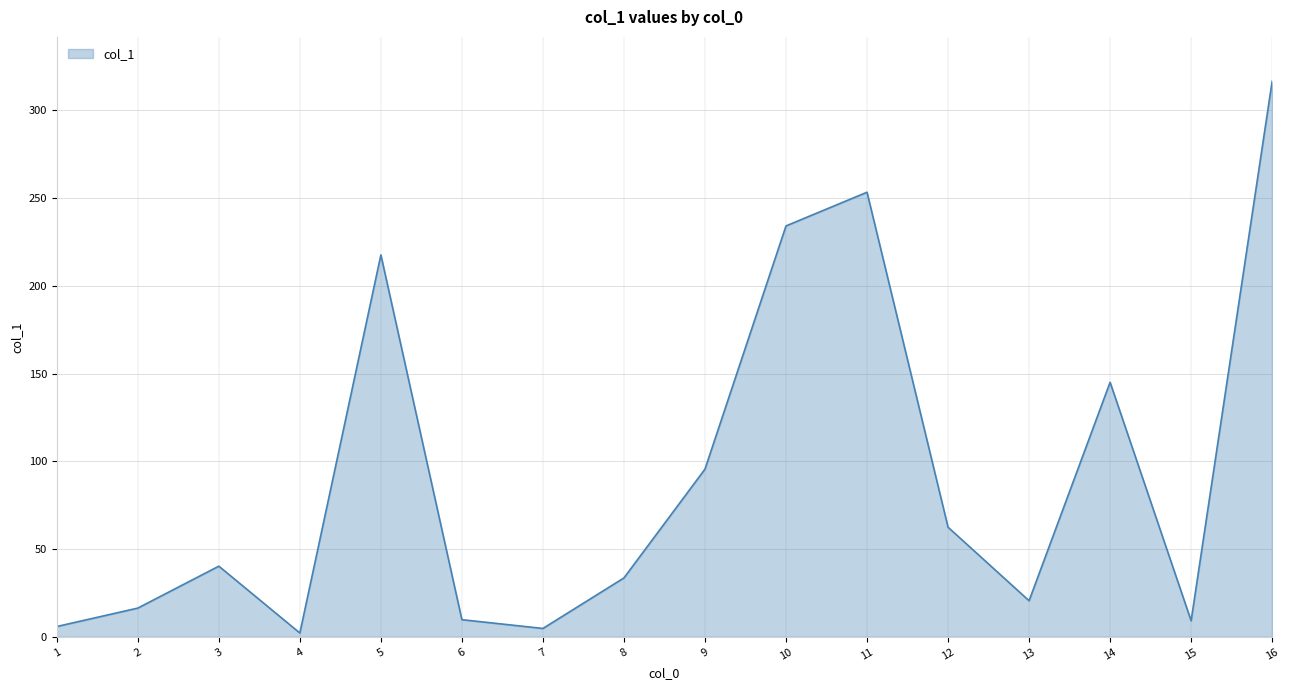

What is the difference between the maximum and second lowest values?

311.8